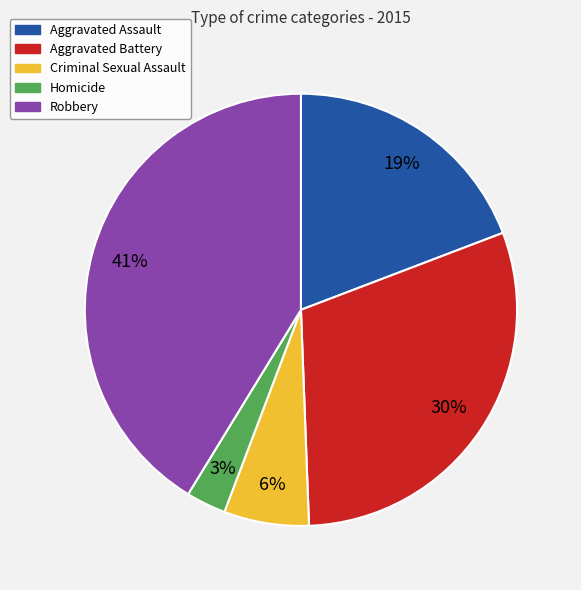

Is Aggravated Assault the majority of the pie?

No